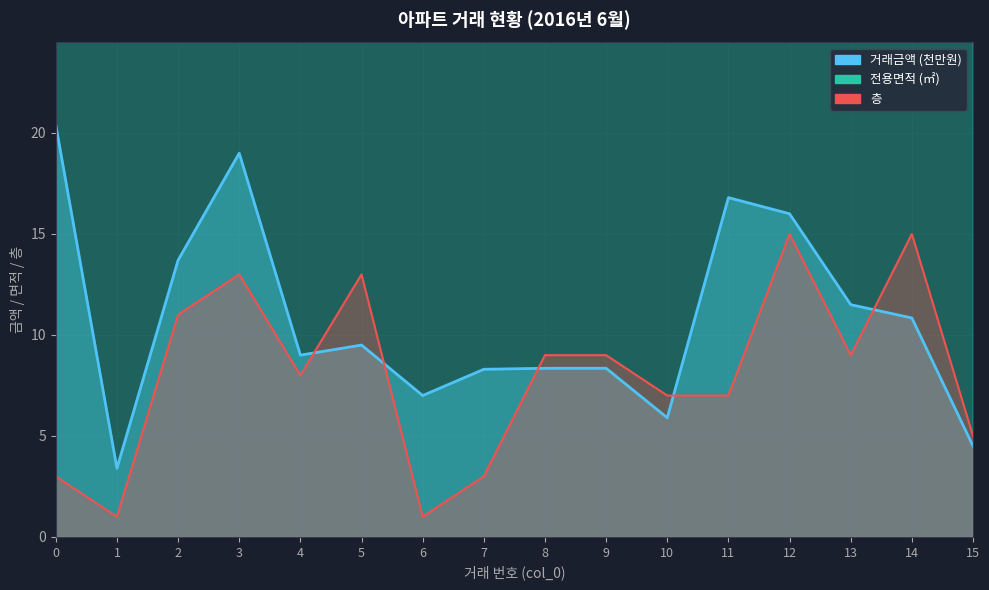

What is the difference between the maximum and minimum values in the 전용면적 series?

59.4